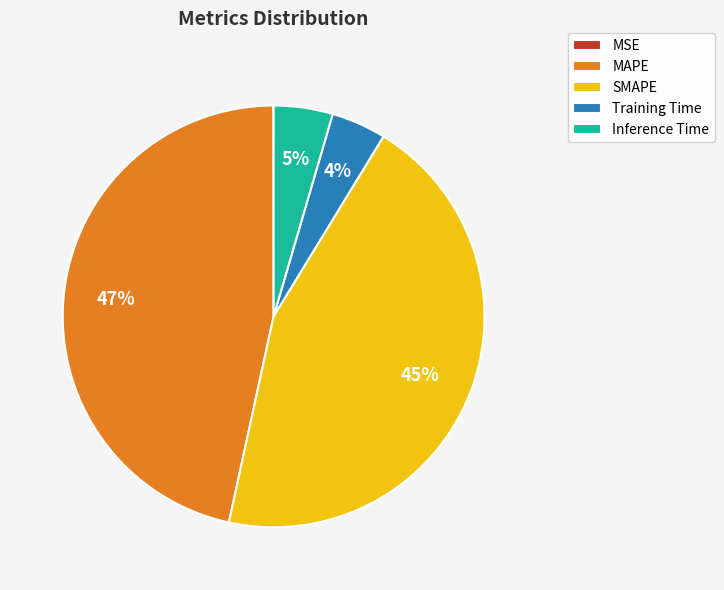

The Training Time slice represents 16% of the pie. True or false?

False